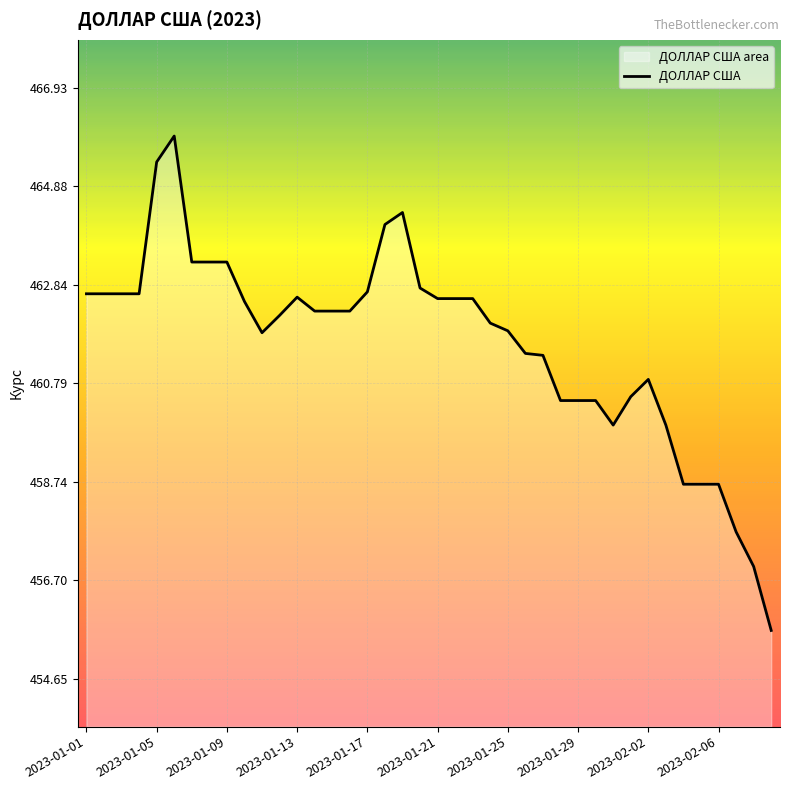

What is the difference between the maximum and minimum values?

10.3